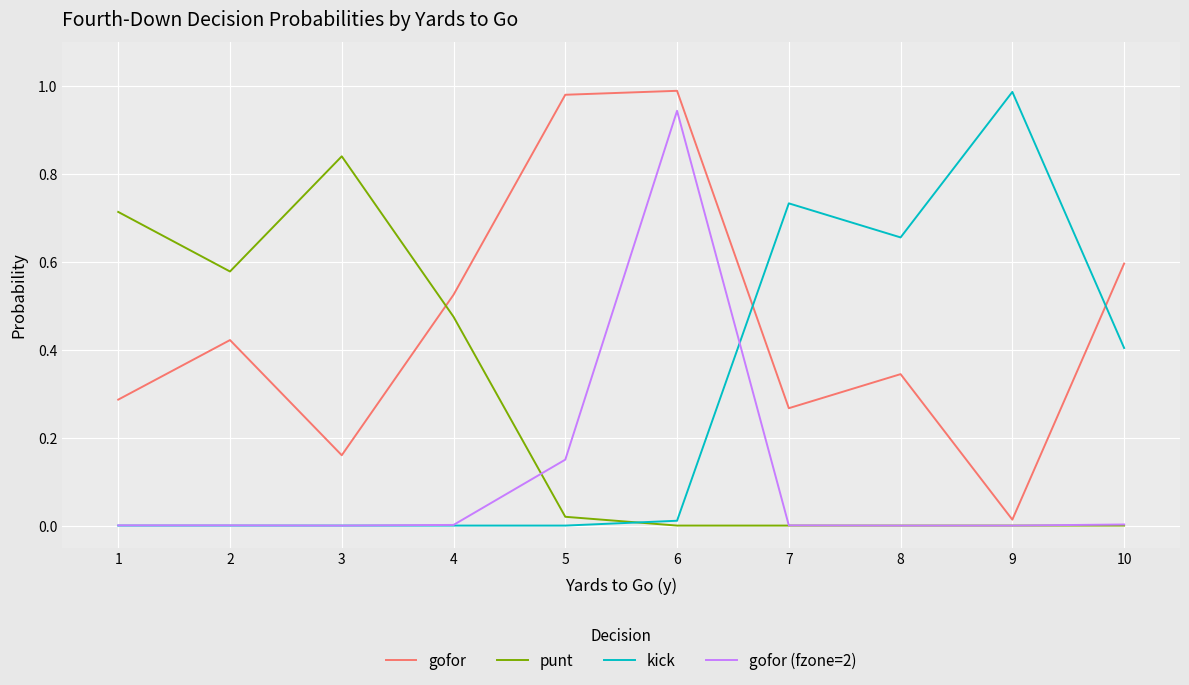

The value of kick at 1 is 0.4. True or false?

False